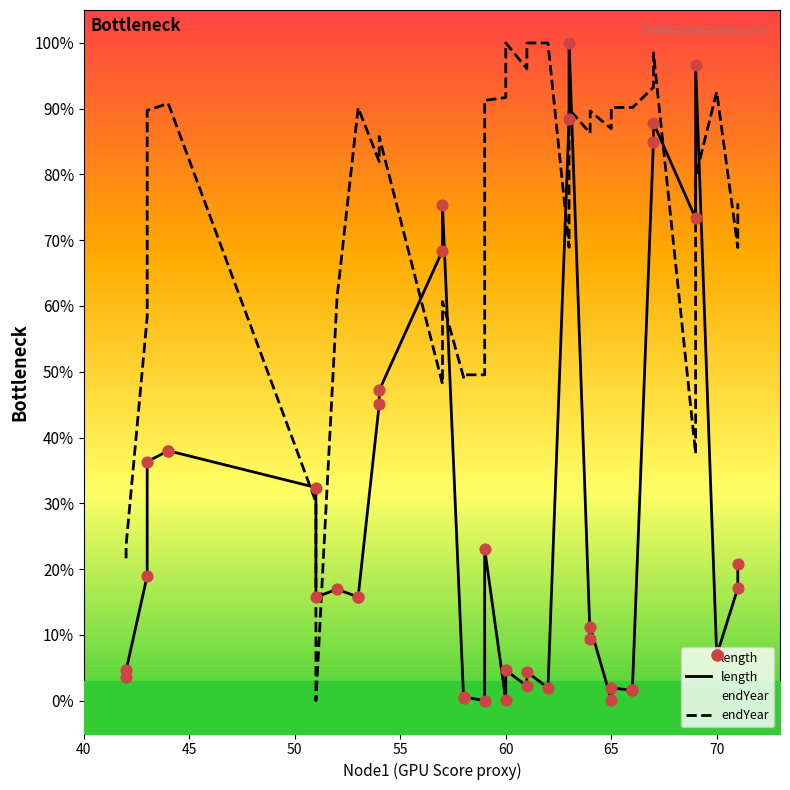

Which series reaches the minimum Y coordinate?

length